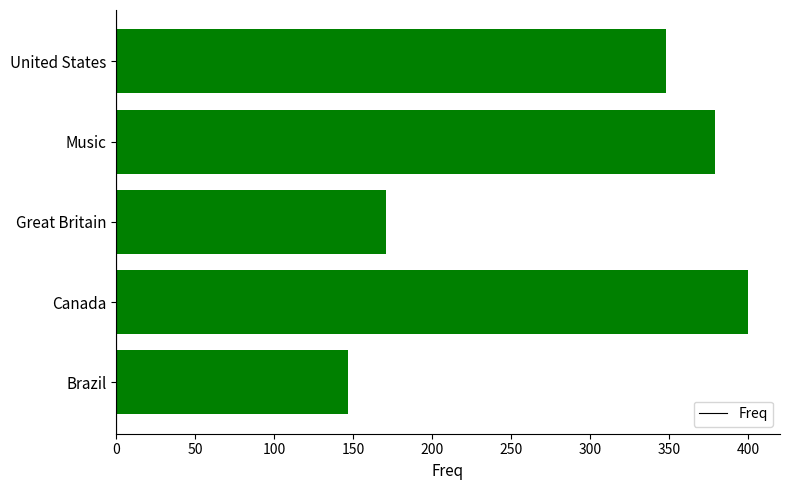

Rank the categories by value from lowest to highest.

Brazil, Great Britain, United States, Music, Canada